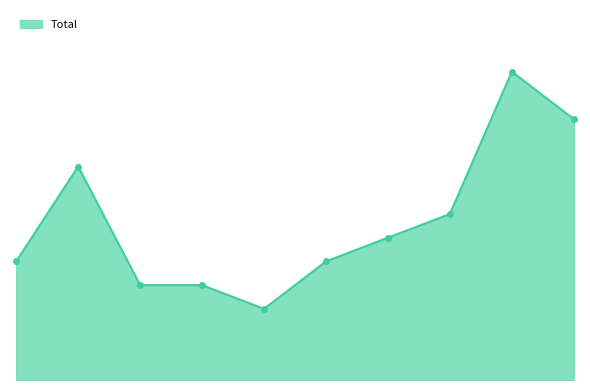

Reading left to right, transcribe all the data shown in this chart.

5	9	4	4	3	5	6	7	13	11